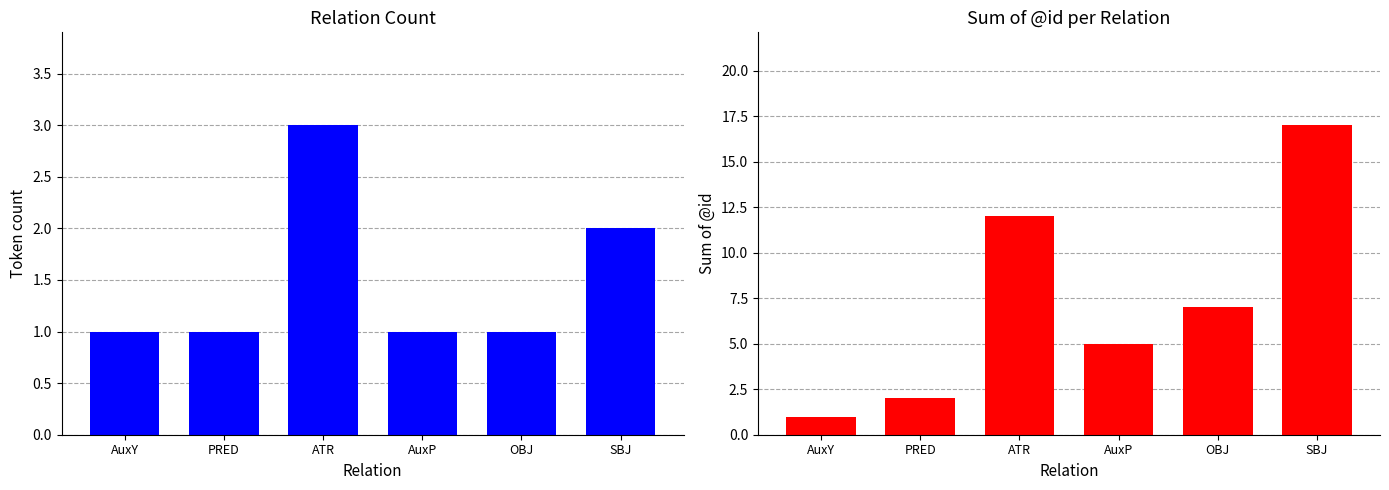

At which category does the chart reach its minimum across all series?

AuxY